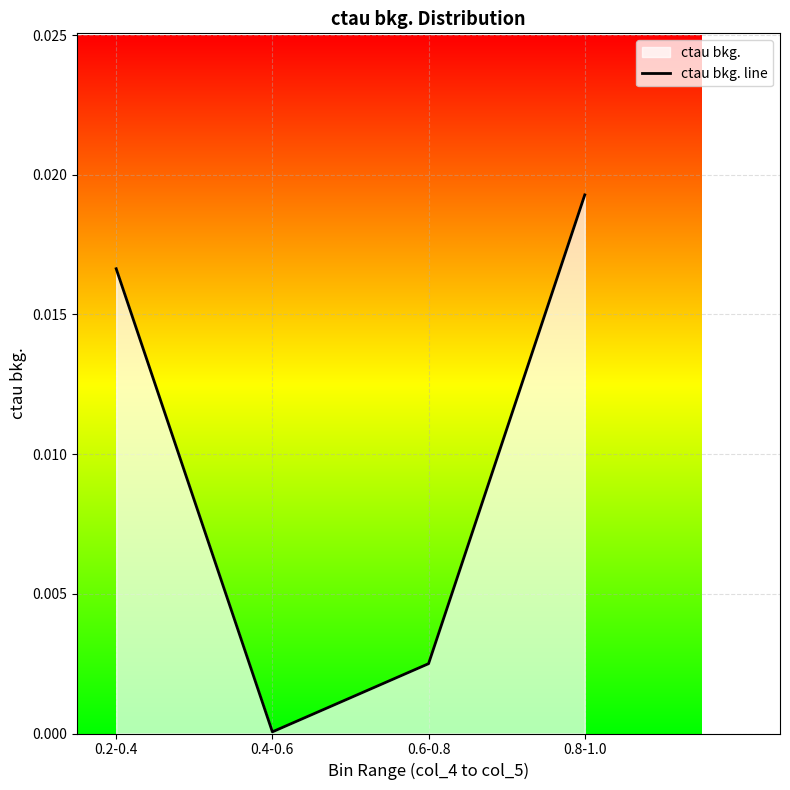

List the labels in order of value, largest first.

0.8-1.0, 0.2-0.4, 0.6-0.8, 0.4-0.6